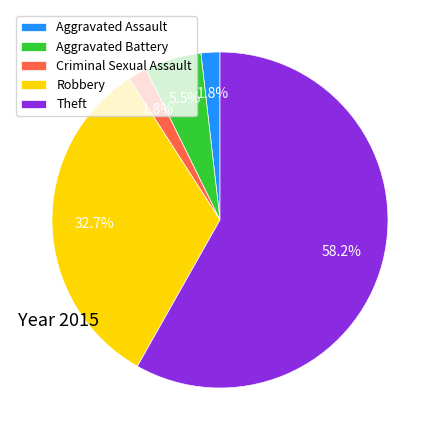

What percentage is the Aggravated Assault slice, to the nearest percent?

2%